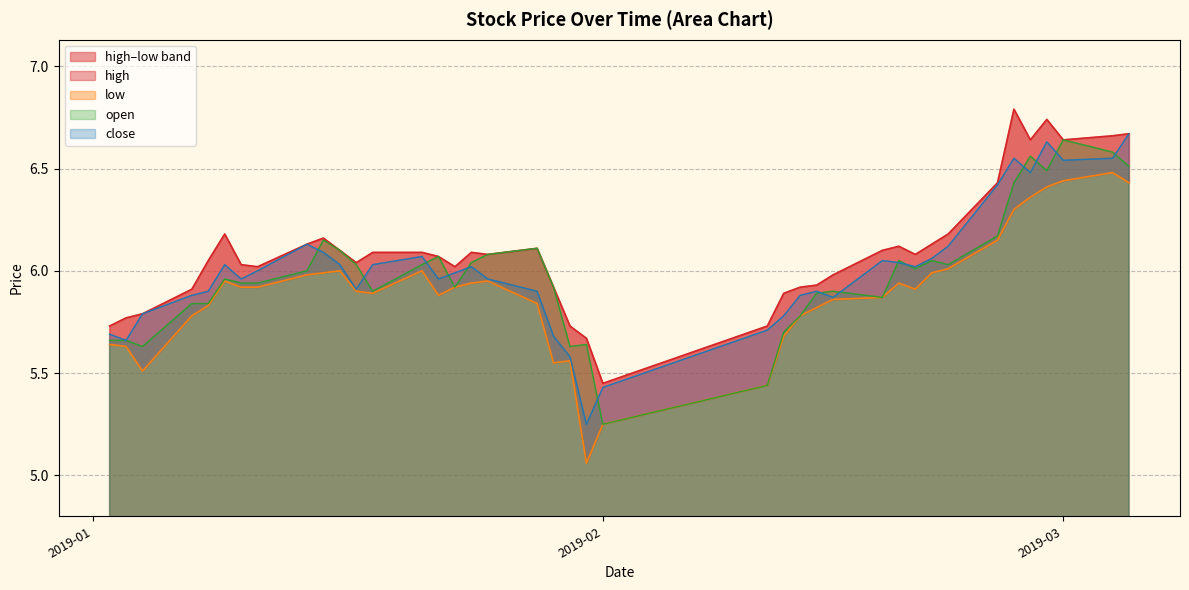

How many data points in high are less than 6?

13